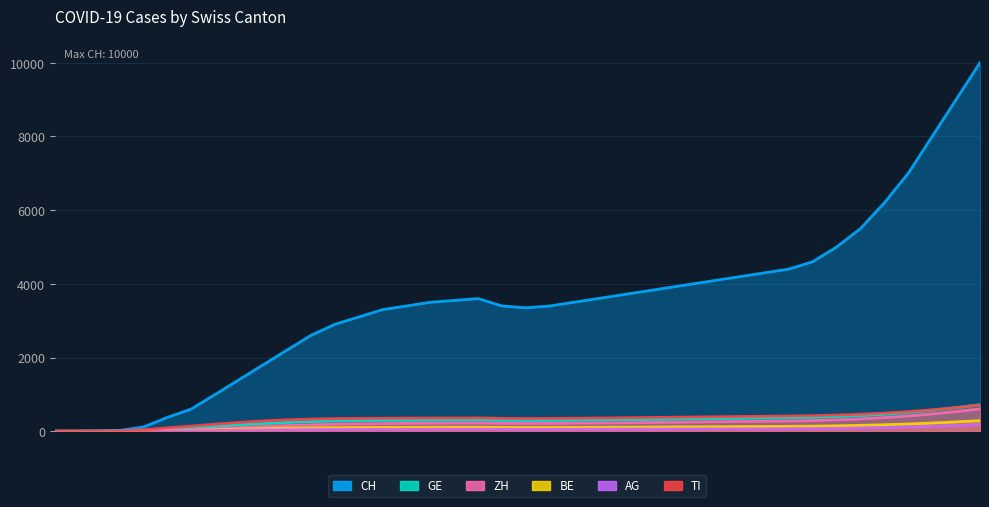

What is the difference between the maximum and minimum values in the BE series?

288